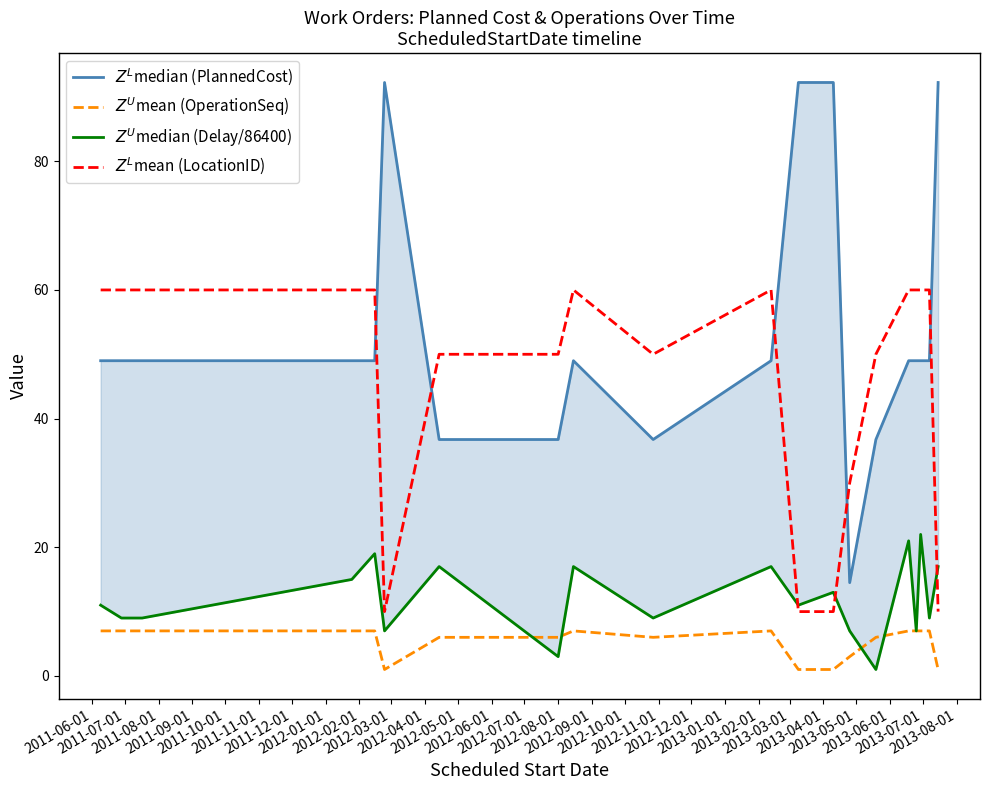

True or false: $Z^U$mean (OperationSeq) has a value of 3.0 at 2011-10-01.

False